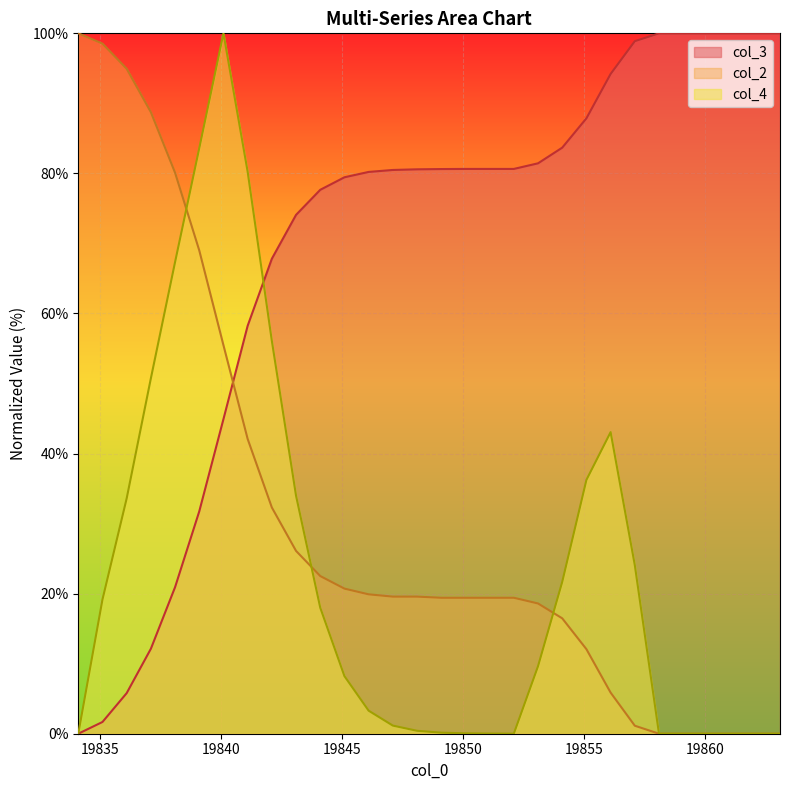

Which category has the lowest value in the col_4 series?

19834.1